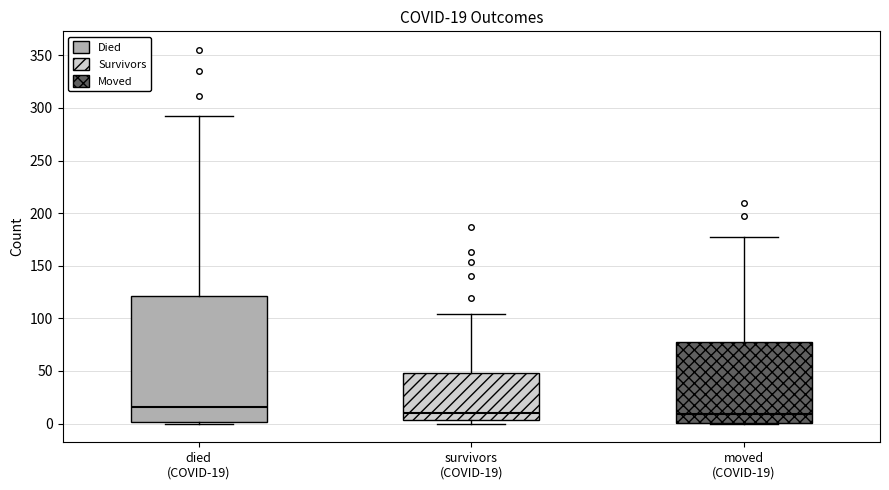

Which box's median line is the highest?

died (COVID-19)